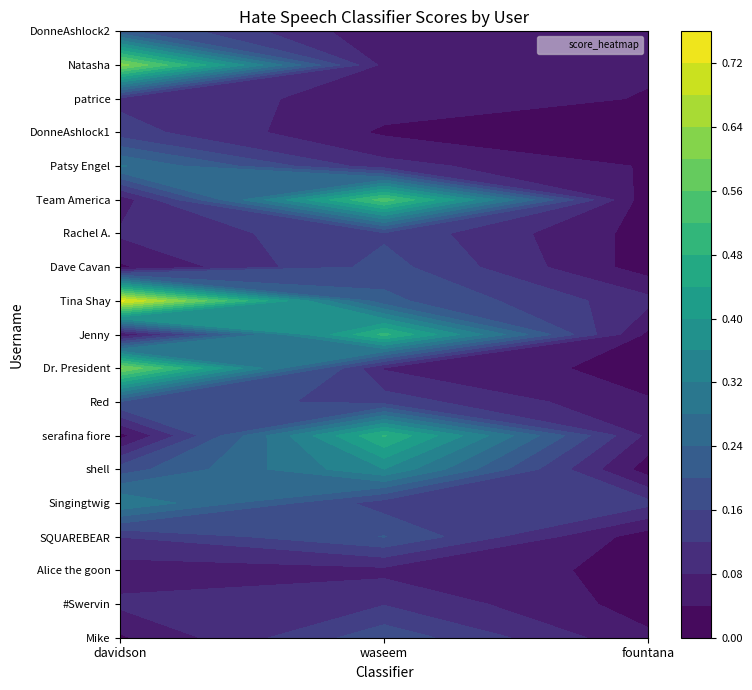

List the series in order of their peak value, highest first.

Tina Shay, Natasha, Dr. President, Team America, Jenny, serafina fiore, shell, Singingtwig, Patsy Engel, DonneAshlock2, SQUAREBEAR, Red, Mike, Dave Cavan, Rachel A., DonneAshlock1, #Swervin, patrice, Alice the goon